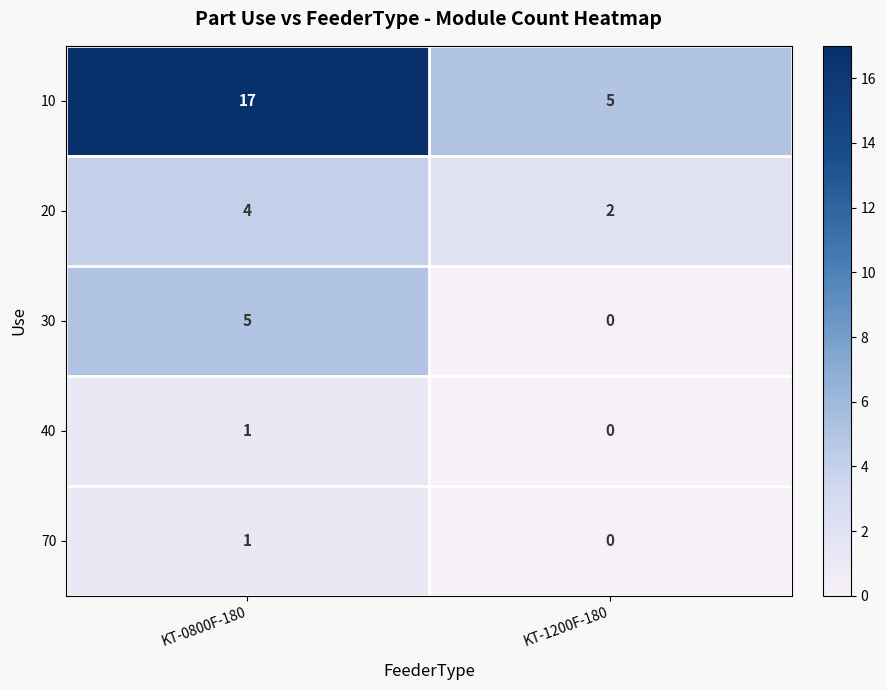

The 10 series shows 8 at KT-1200F-180. True or false?

False